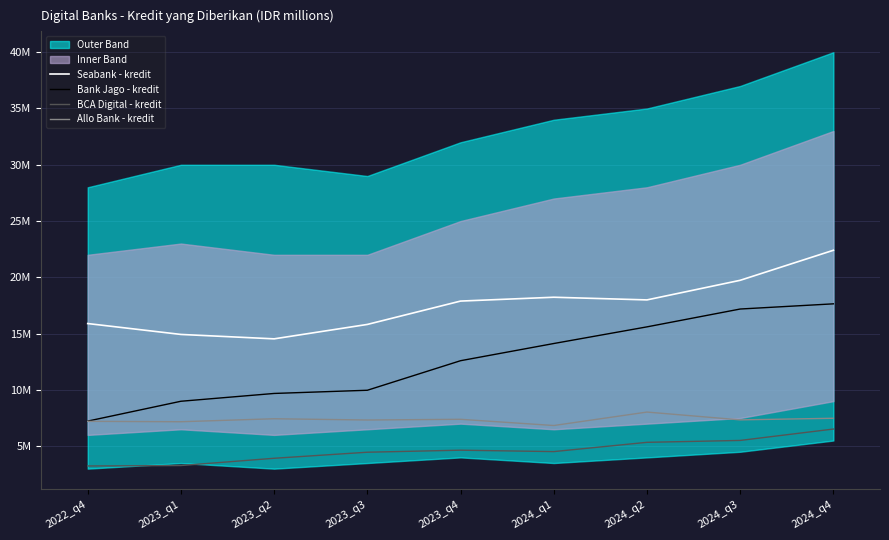

What is the greatest value displayed?

22403124